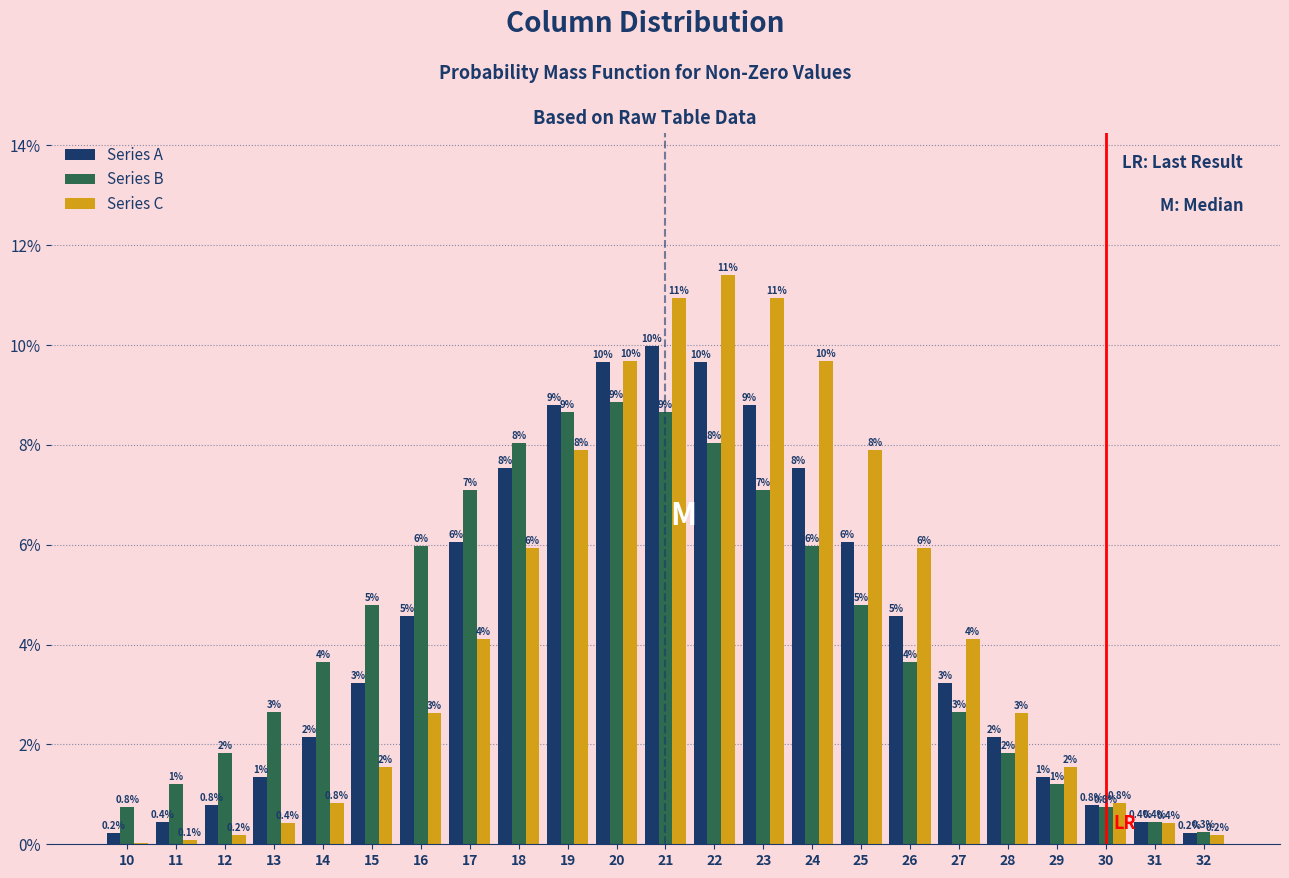

What is the highest value of the Series B series?

8.9